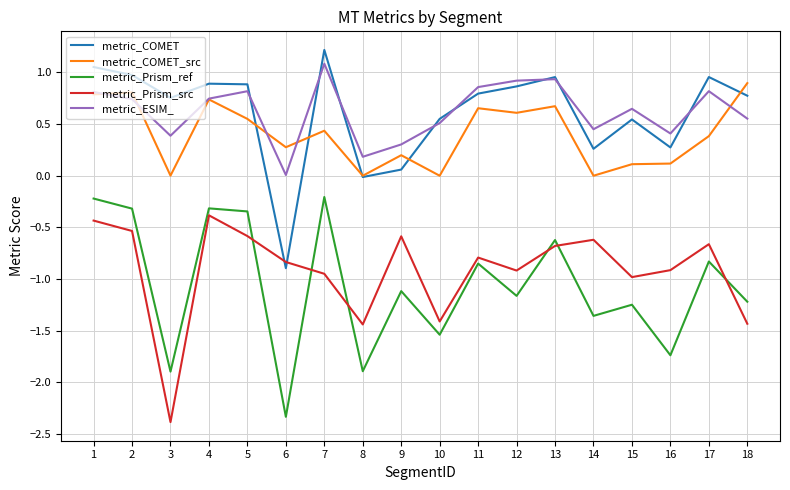

Is the value of metric_Prism_src at 4 greater than the value of metric_Prism_ref at 7?

No